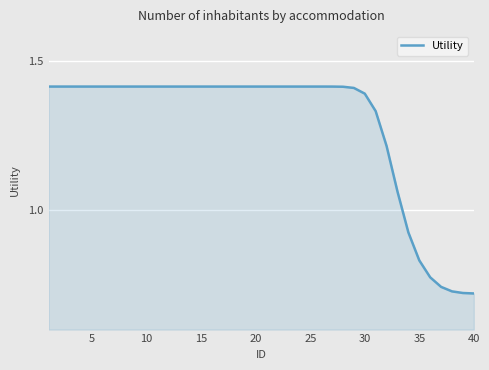

The chart shows a value of 0.4 at 20. True or false?

False